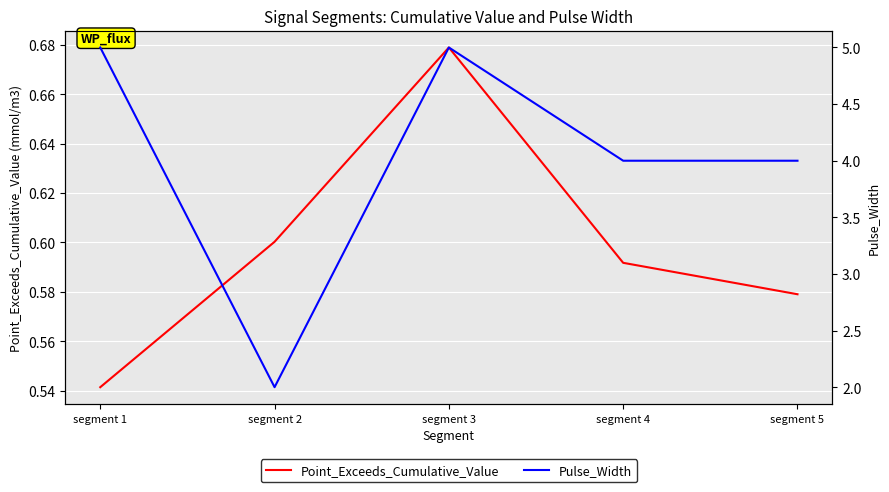

Reading left to right, transcribe all the data shown in this chart.

Point_Exceeds_Cumulative_Value: 0.5	0.6	0.7	0.6	0.6
Pulse_Width: 5.0	2.0	5.0	4.0	4.0